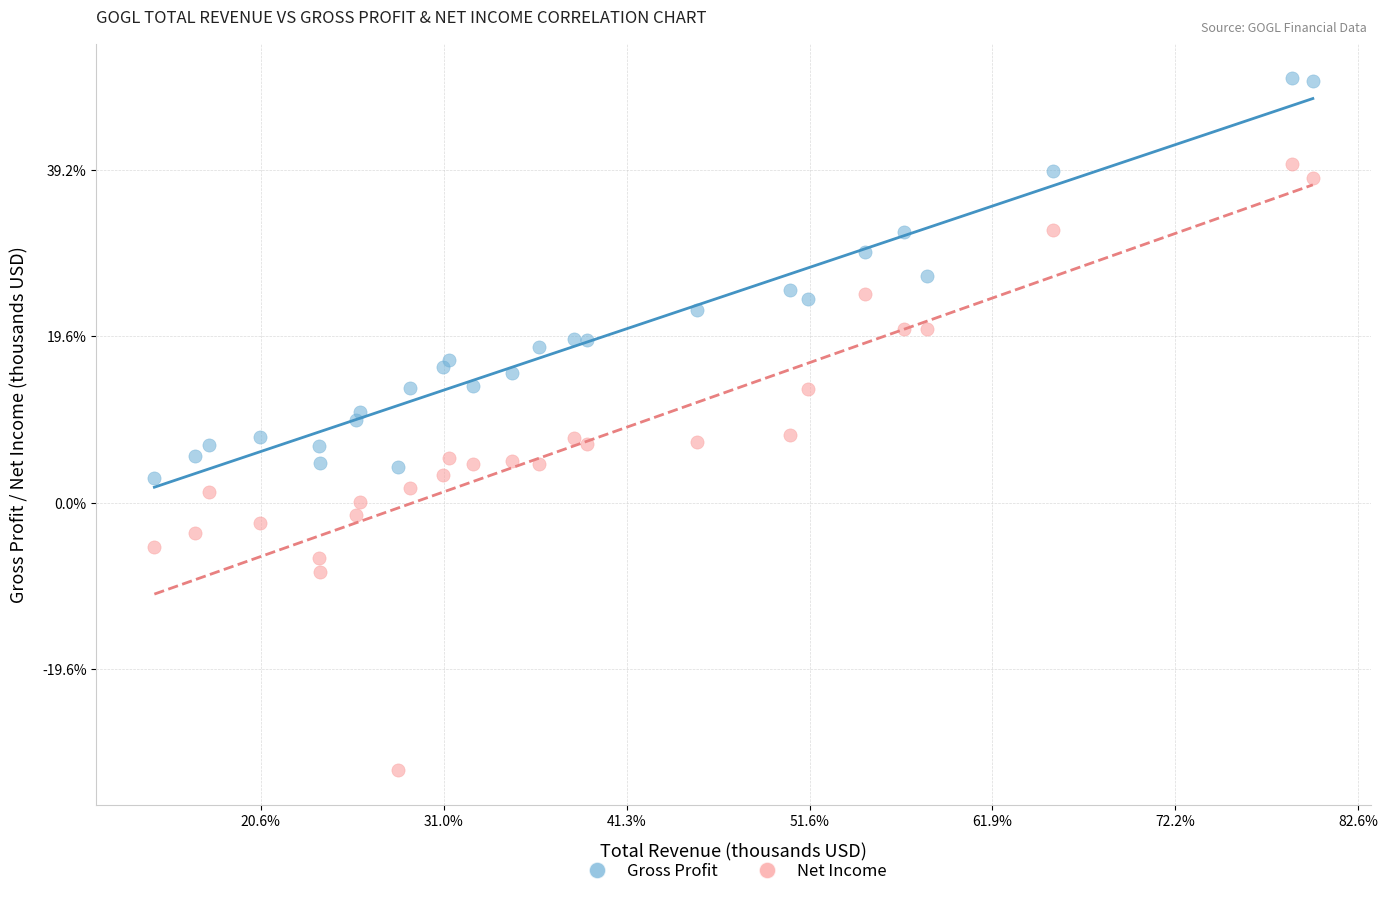

Which series reaches the minimum Y coordinate?

Net Income